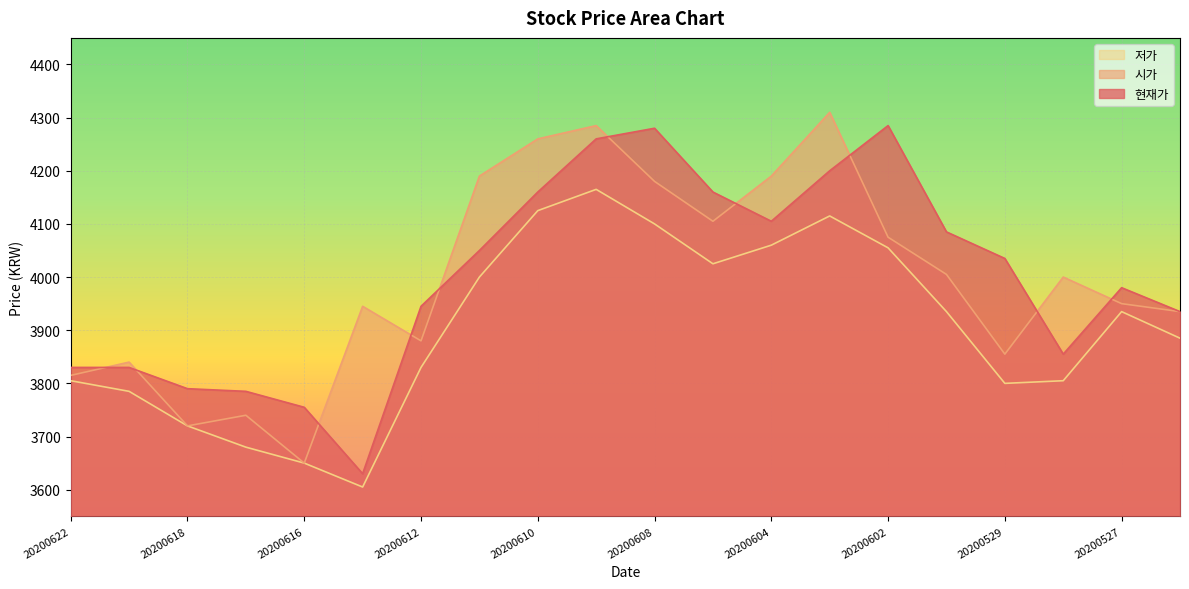

At how many categories does at least one series exceed 3739?

20